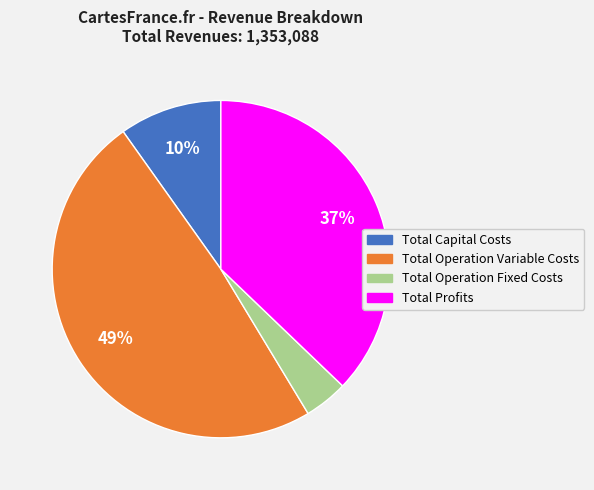

Which has a higher value, Total Capital Costs or Total Operation Fixed Costs?

Total Capital Costs